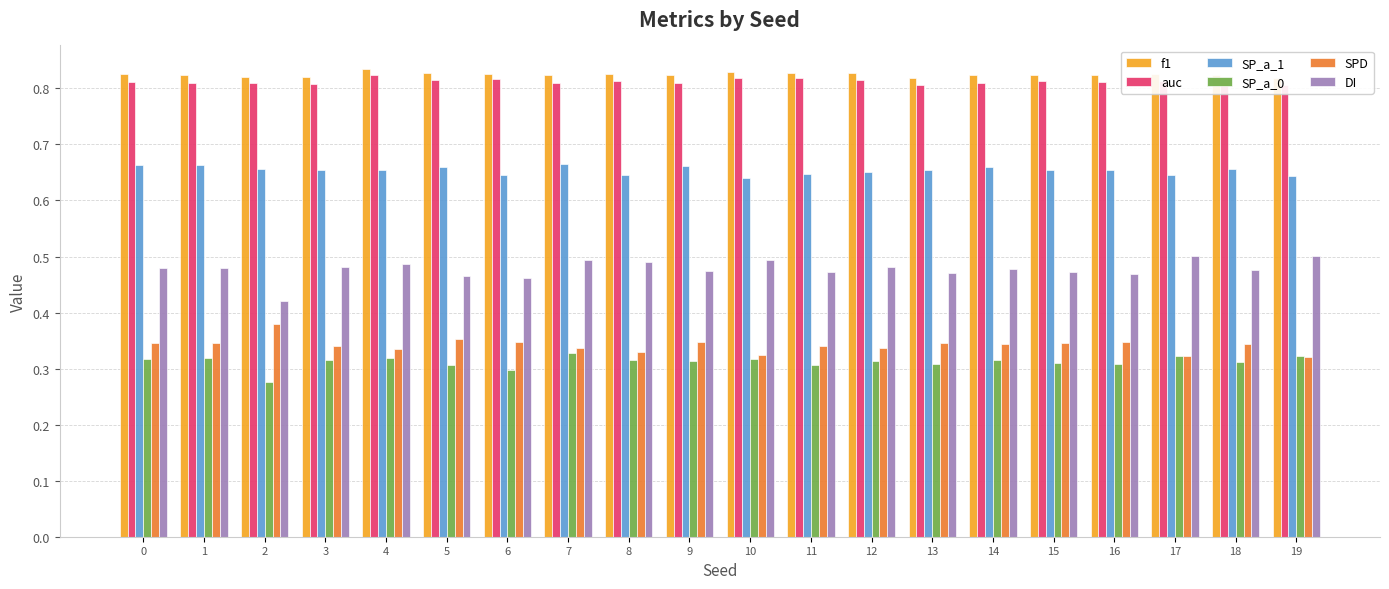

List the series in order of their peak value, lowest first.

SP_a_0, SPD, DI, SP_a_1, auc, f1